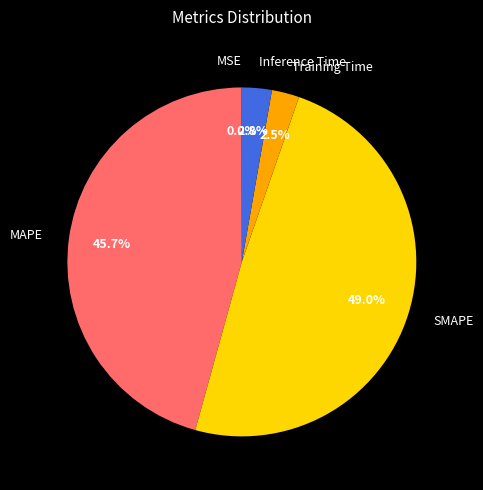

Which slice is the largest?

SMAPE